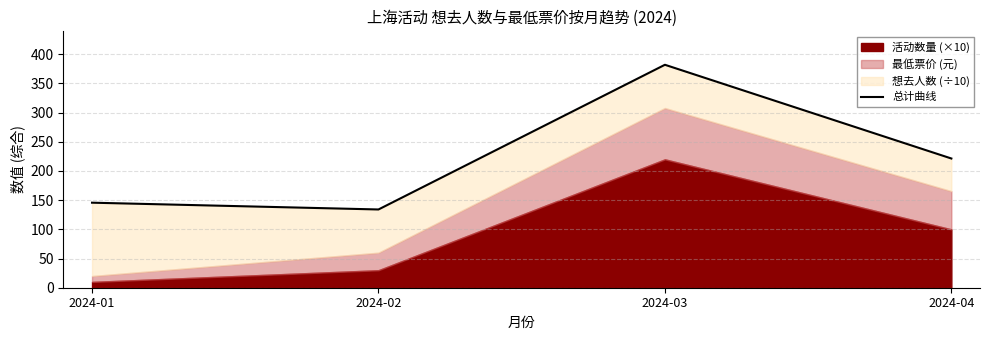

Rank the categories by value from highest to lowest.

2024-03, 2024-04, 2024-01, 2024-02